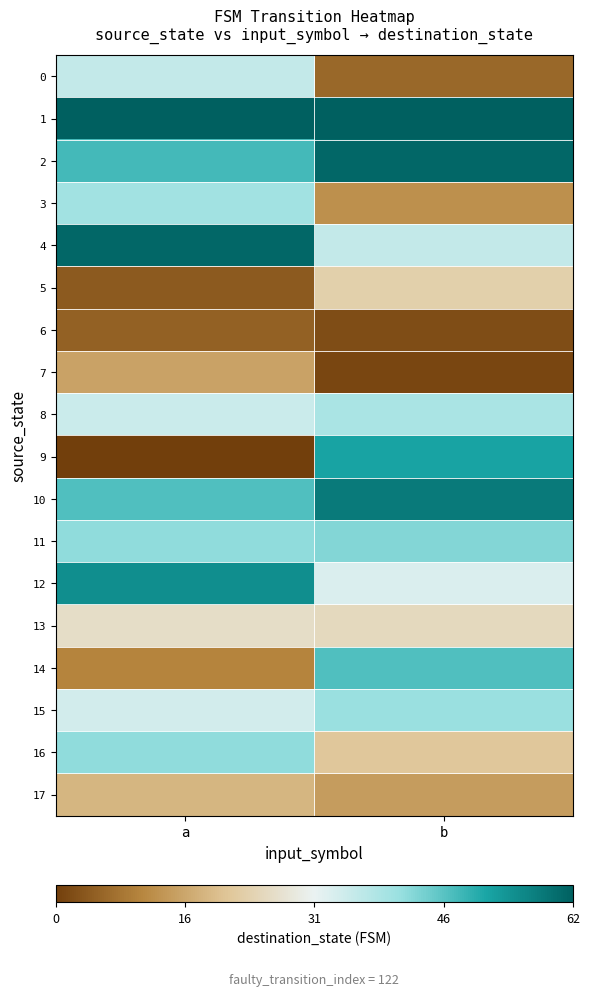

Reading right to left, extract all data points from this chart.

0: b=6	a=36
1: b=62	a=62
2: b=61	a=48
3: b=12	a=40
4: b=36	a=61
5: b=23	a=4
6: b=2	a=5
7: b=1	a=15
8: b=39	a=35
9: b=52	a=0
10: b=58	a=47
11: b=43	a=42
12: b=33	a=55
13: b=25	a=26
14: b=47	a=10
15: b=41	a=34
16: b=21	a=42
17: b=14	a=18